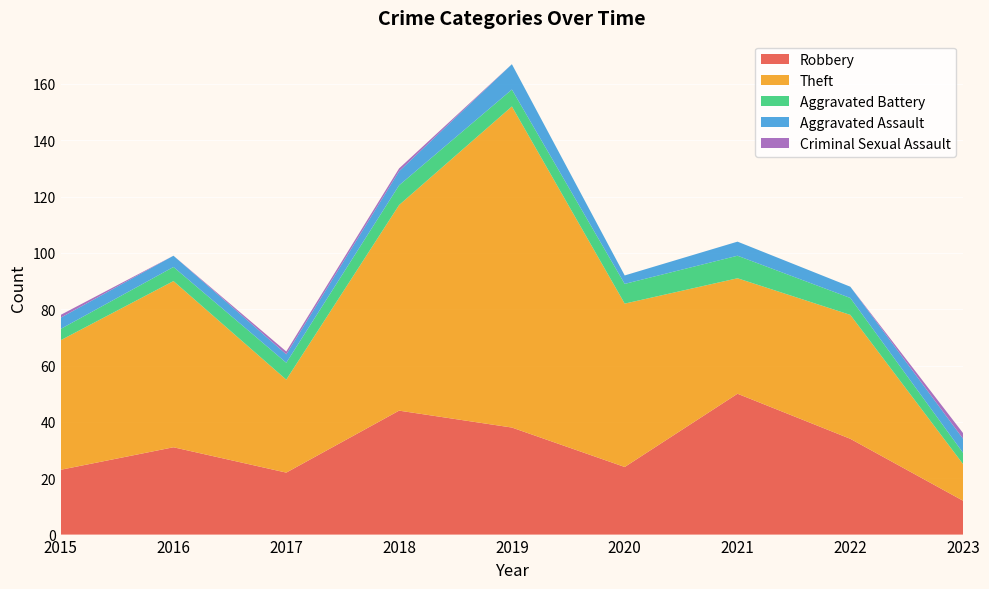

Reading left to right, what are all the values shown in this chart?

Robbery: 23	31	22	44	38	24	50	34	12
Theft: 46	59	33	73	114	58	41	44	13
Aggravated Battery: 4	5	6	7	6	7	8	6	4
Aggravated Assault: 4	4	3	5	9	3	5	4	5
Criminal Sexual Assault: 1	0	1	1	0	0	0	0	2